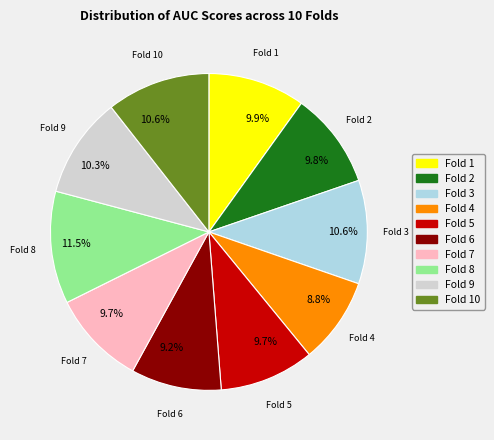

Count the number of slices in the pie.

10